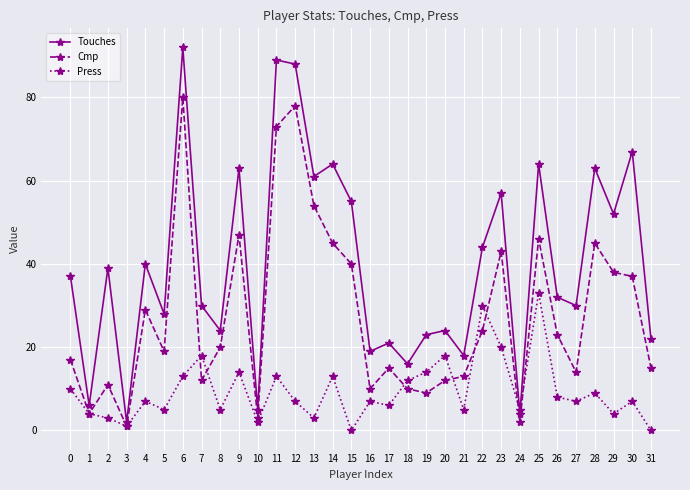

At which label does Touches reach its peak?

6